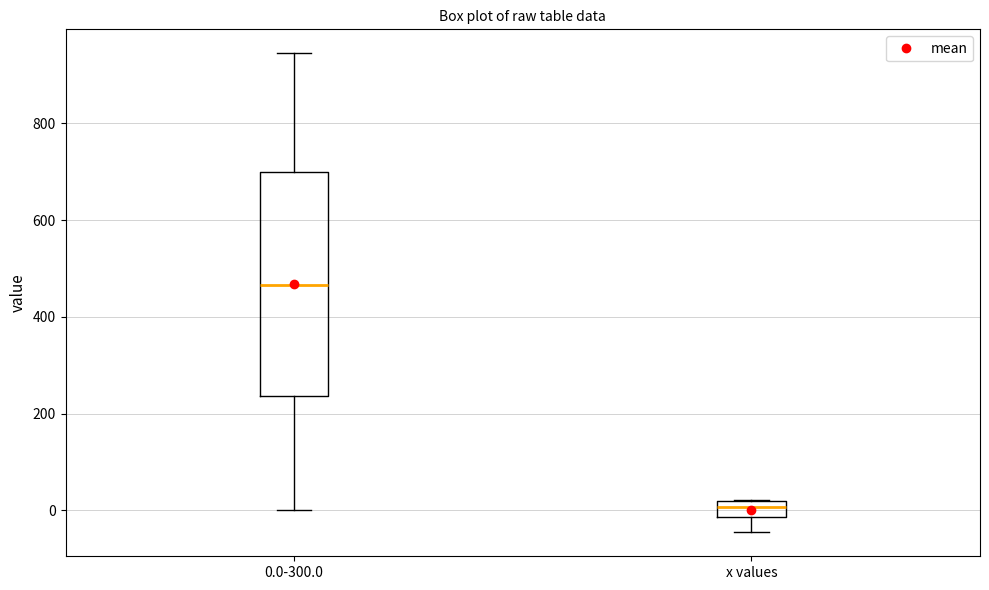

Comparing the boxes themselves (not the whiskers), which one is the tallest?

0.0-300.0